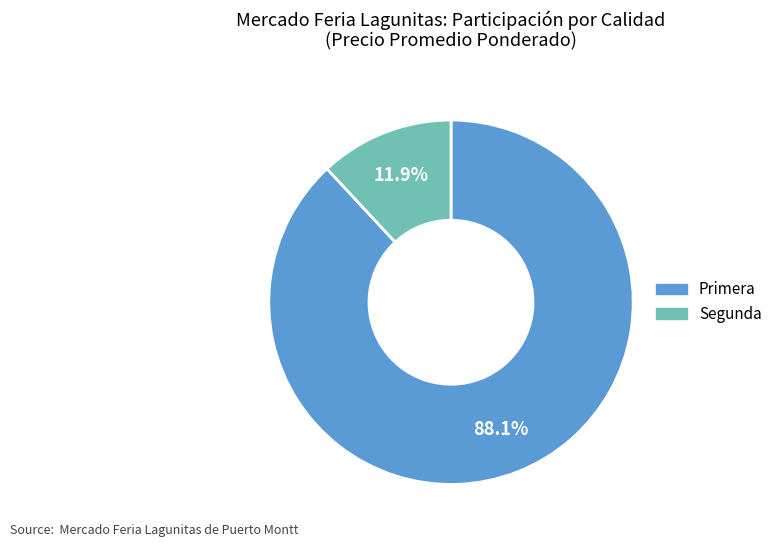

Combined, do Segunda and Primera account for over 50%?

Yes